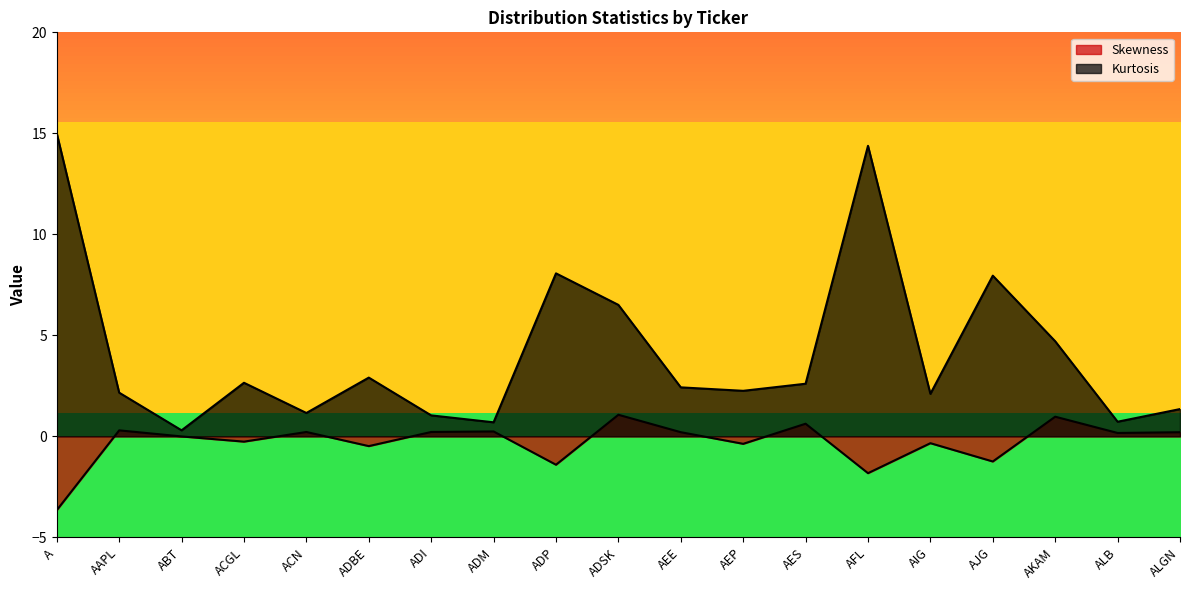

What is the approximate value at ADP?

-1.4